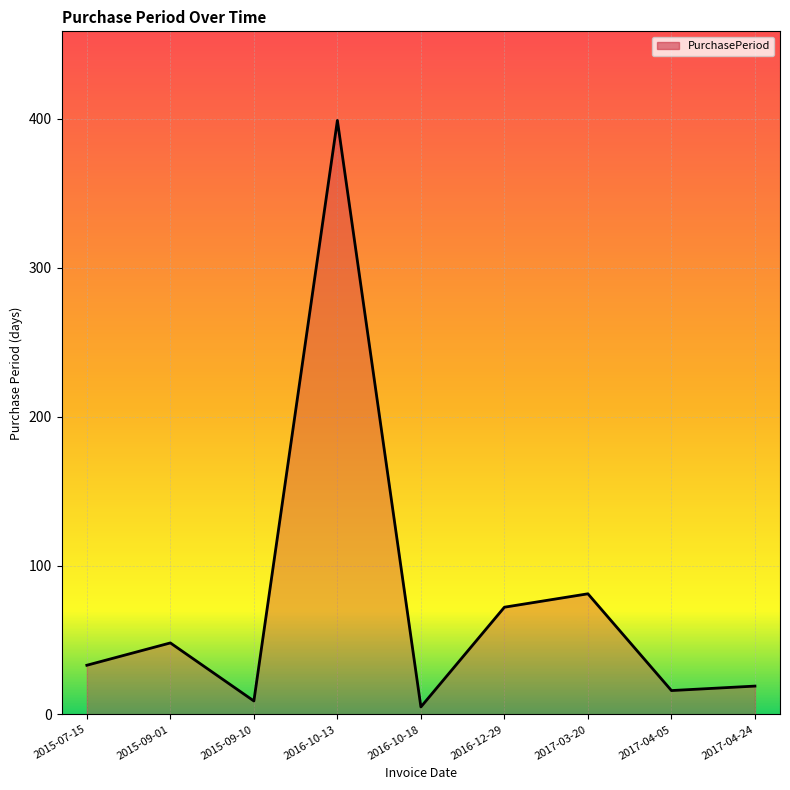

Count the number of data series in this chart.

1